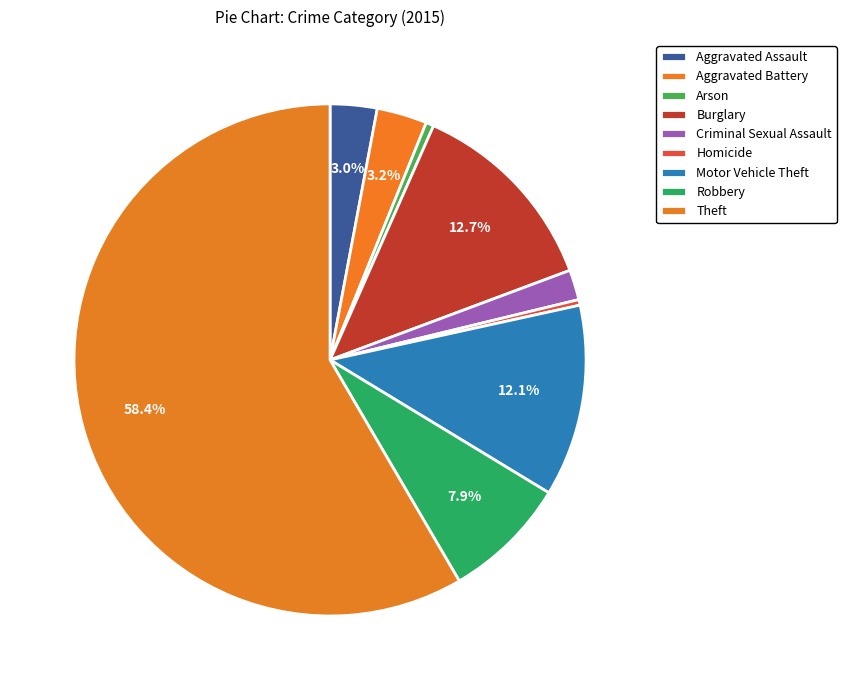

To the nearest percent, what is the combined percentage of Motor Vehicle Theft and Theft?

71%